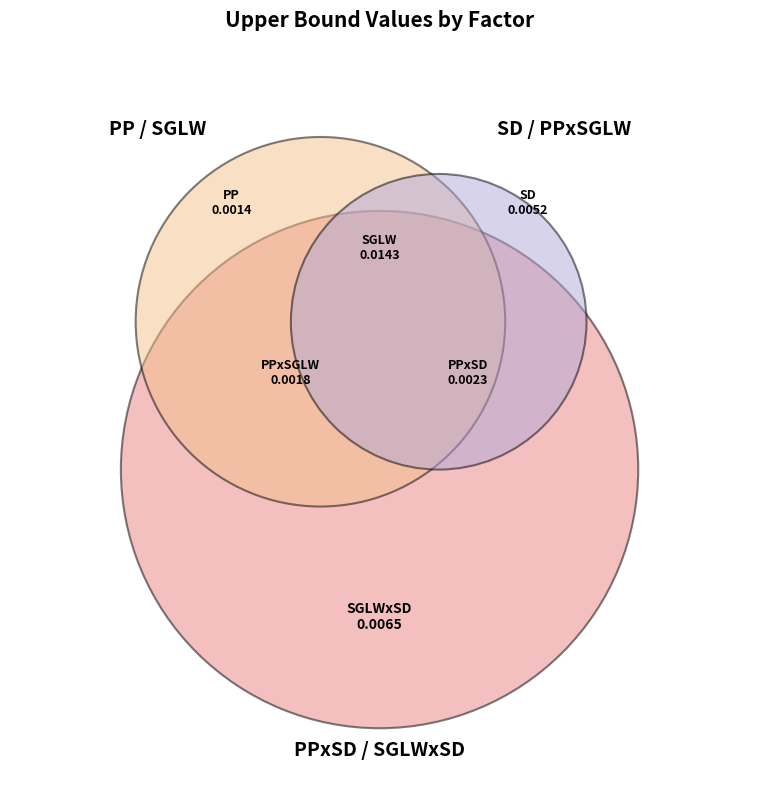

What percentage is the SGLW slice, to the nearest percent?

45%